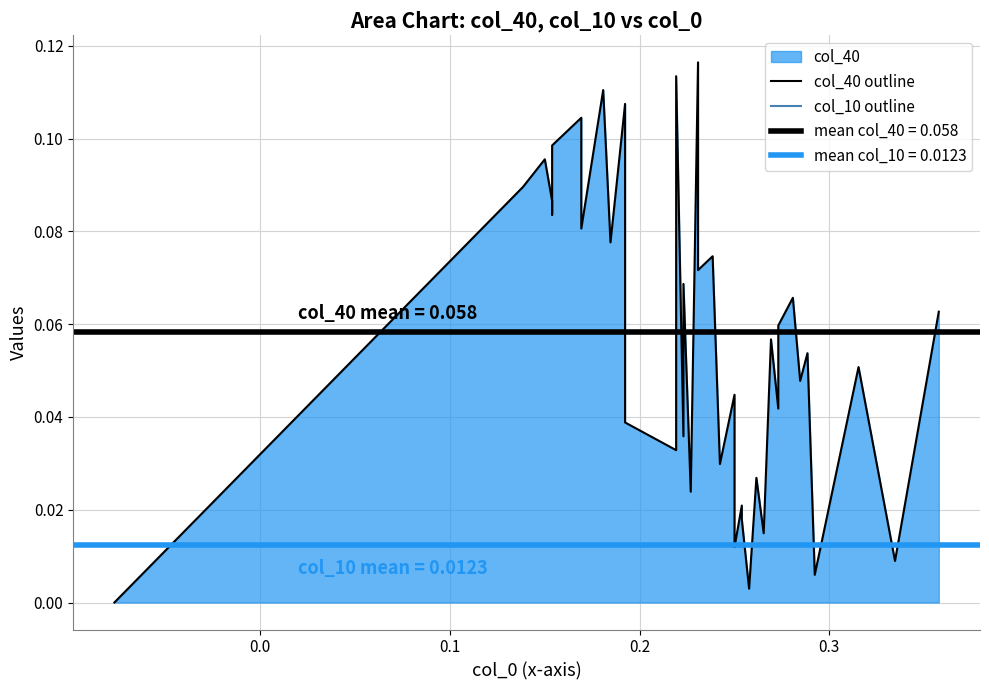

In col_40 outline, how many points are lower than both neighbors (excluding endpoints)?

15